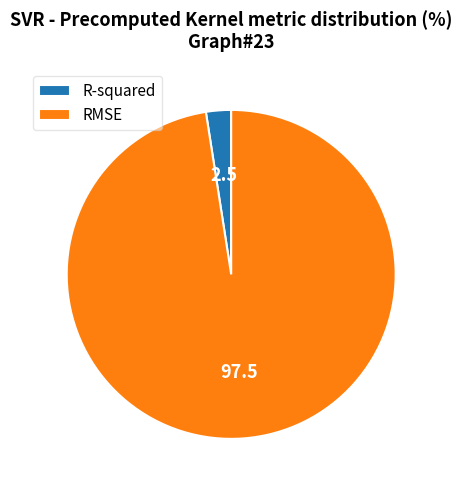

Combined, do RMSE and R-squared account for over 50%?

Yes